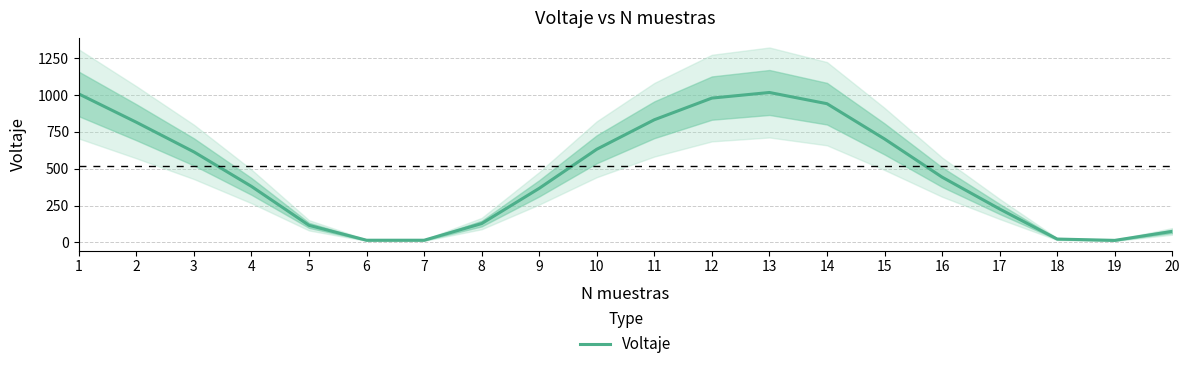

Is it true that the value at 18 is 23?

True